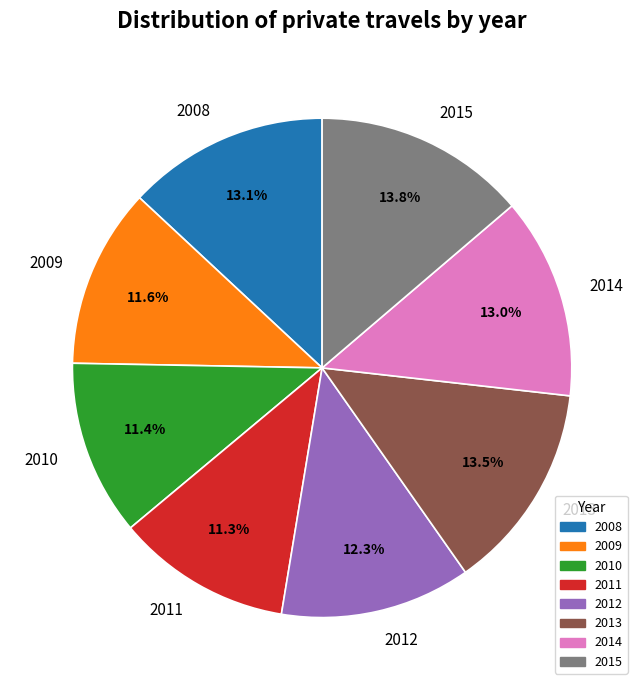

Is there any slice that represents more than half of the pie?

No